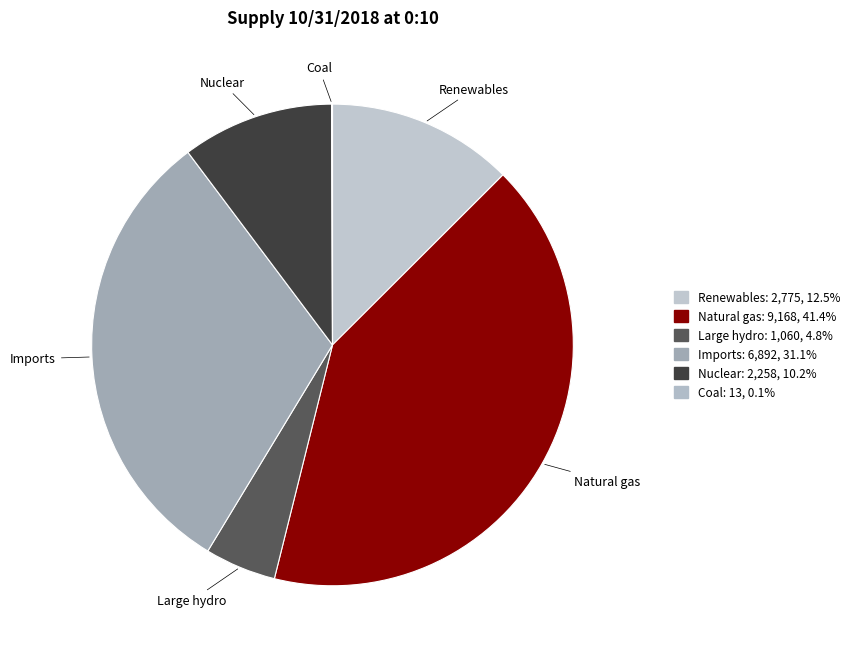

What is the largest slice in the pie chart?

Natural gas